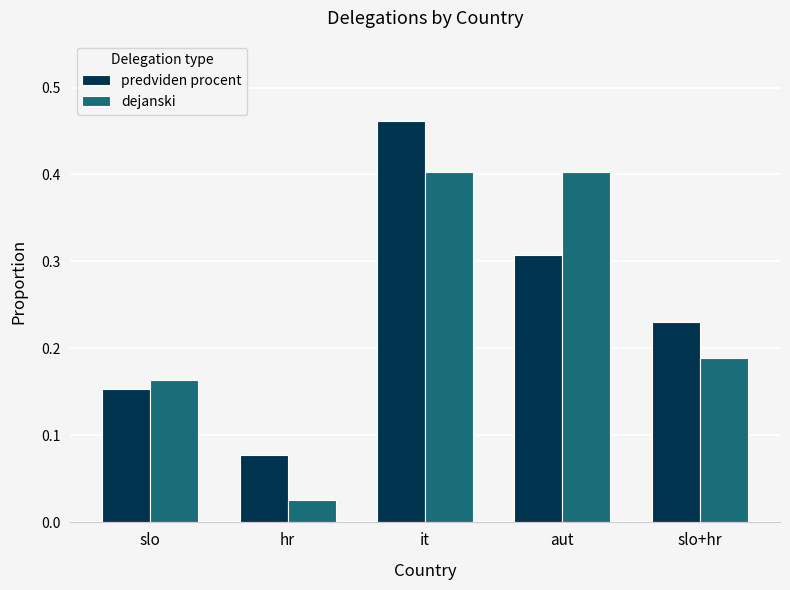

The dejanski series shows 0.3 at slo. True or false?

False